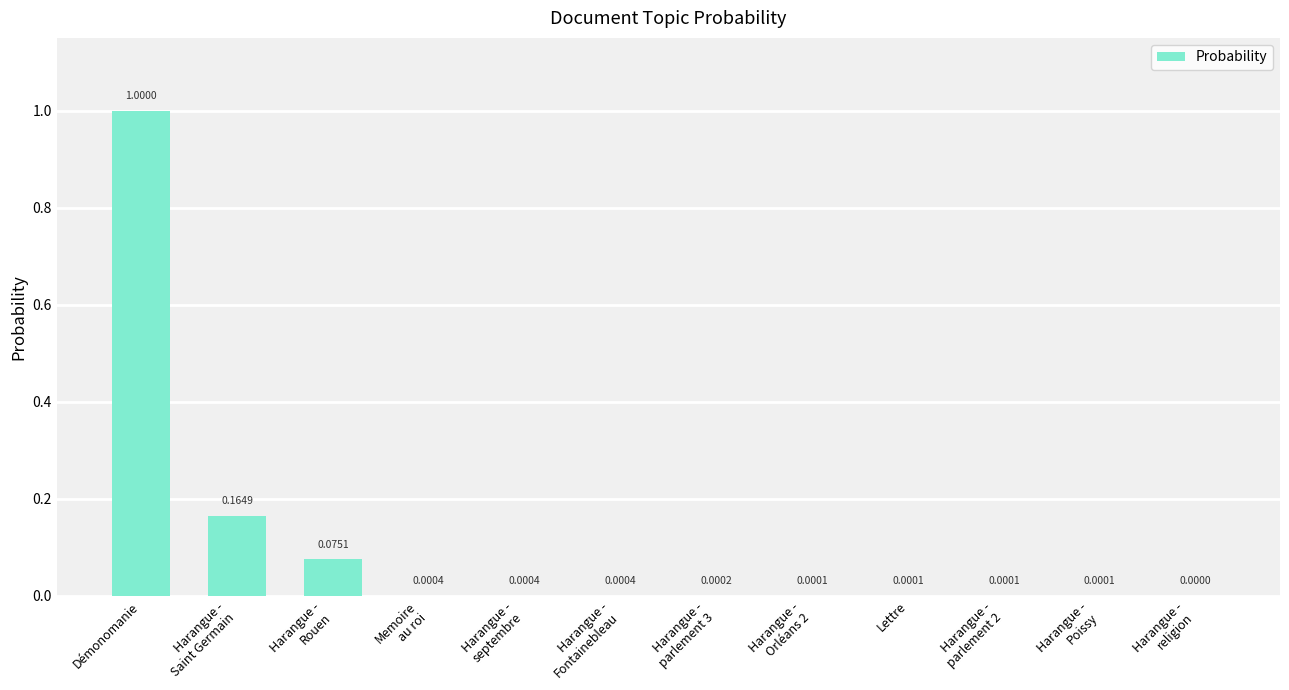

What is the sum of all values?

1.2